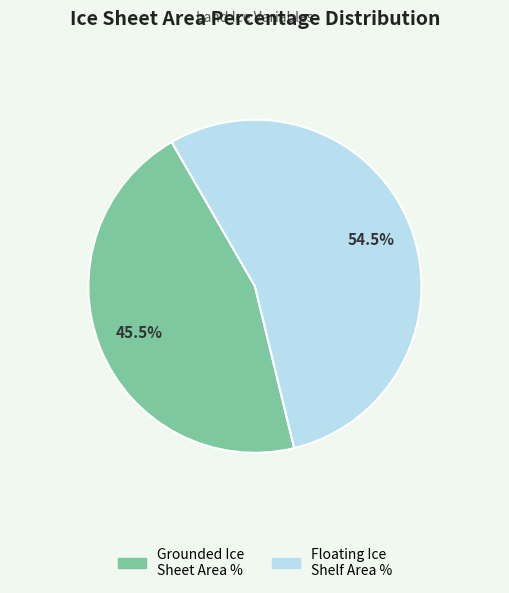

Is there any slice that represents more than half of the pie?

Yes